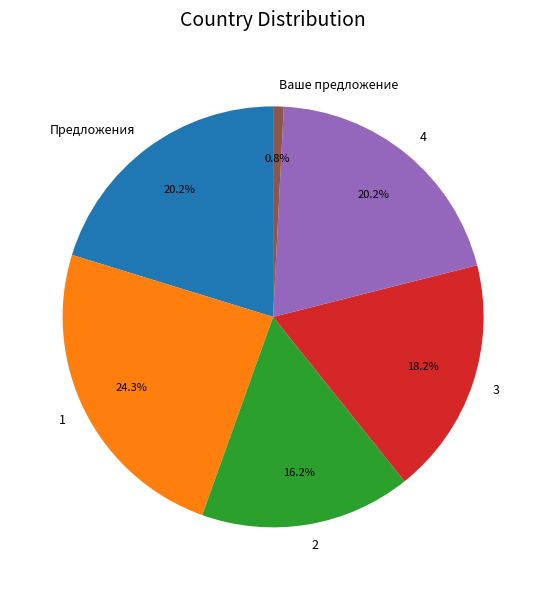

How many slices are in this pie chart?

6